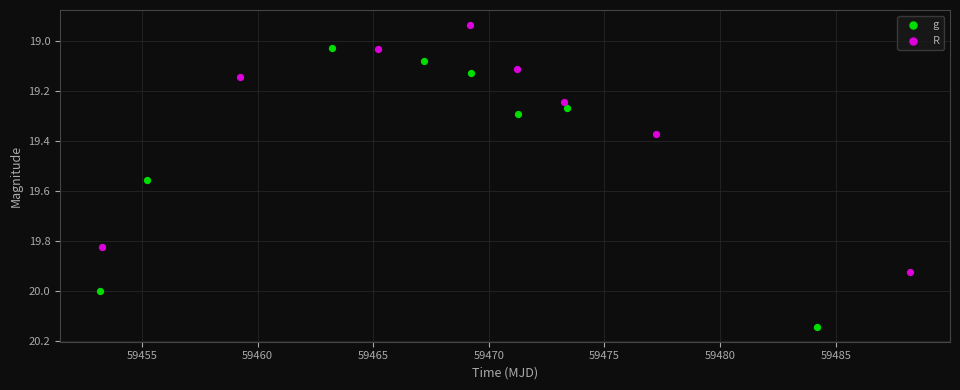

Which series reaches the minimum Y coordinate?

R